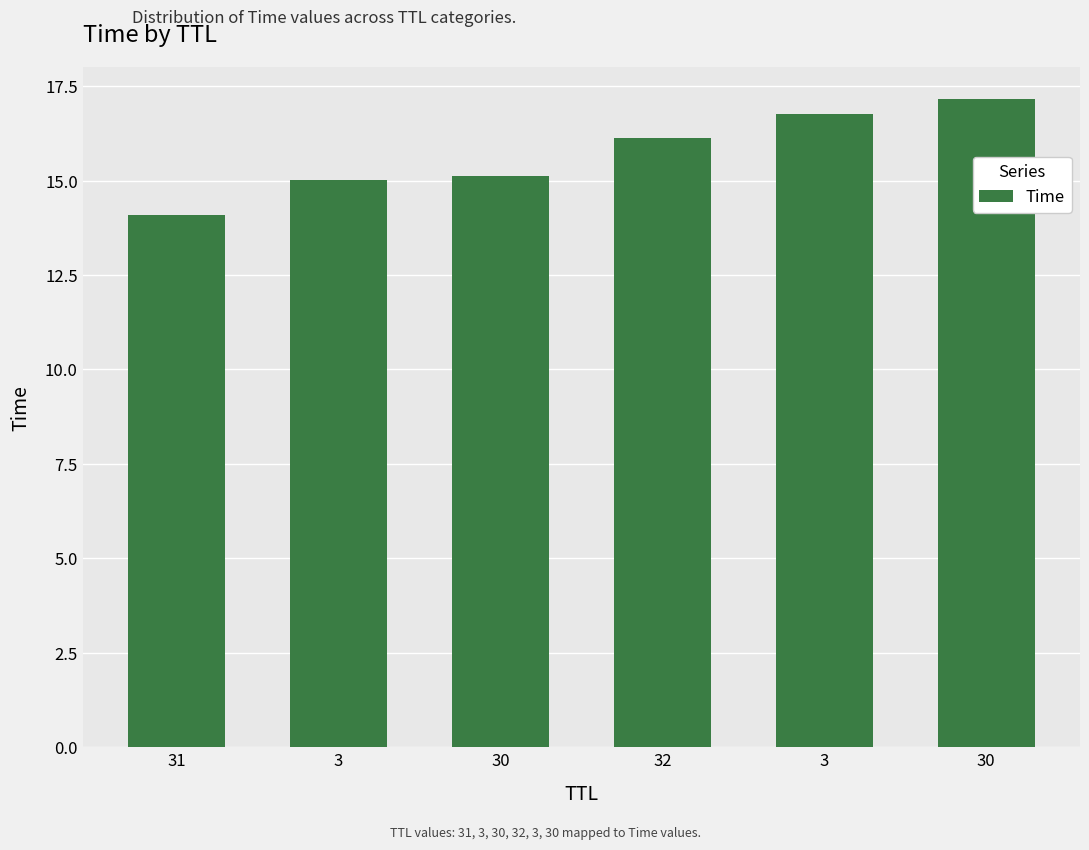

Approximately how many times larger is the value at 3 compared to 30?

0.9